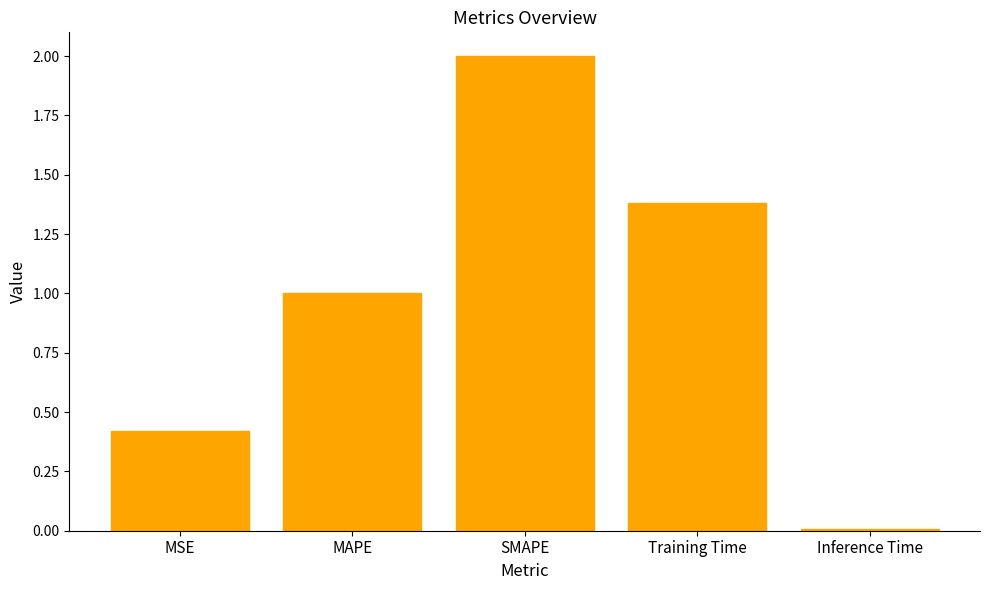

Is it true that the value at SMAPE is 2.0?

True